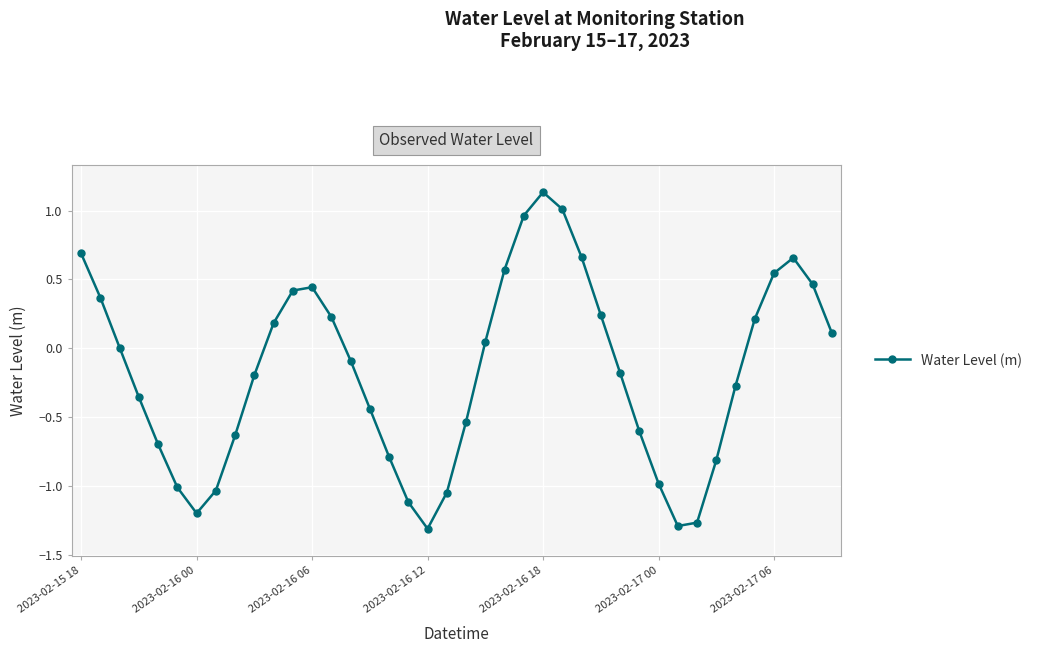

How many interior local valleys (lower than both neighbors) does the data have?

3